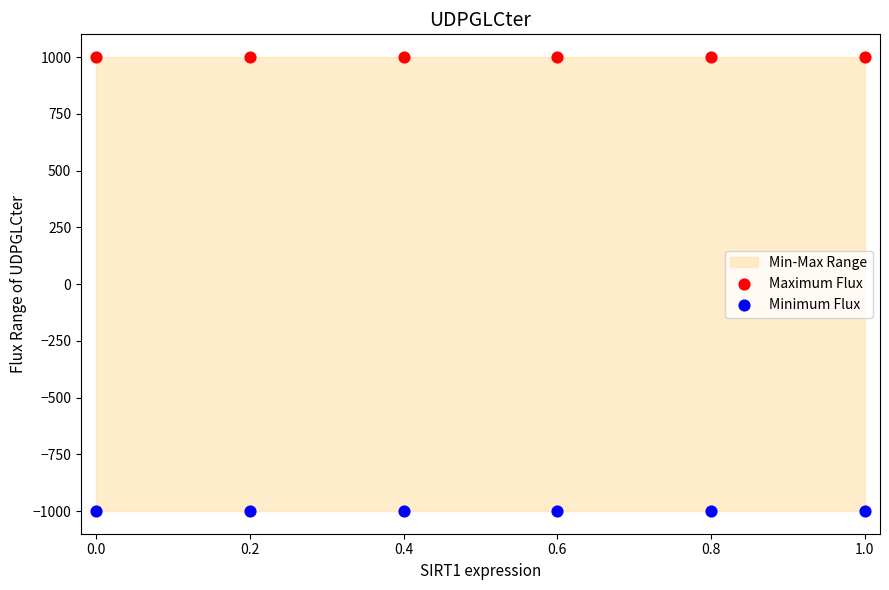

Which series reaches the maximum Y coordinate?

Maximum Flux